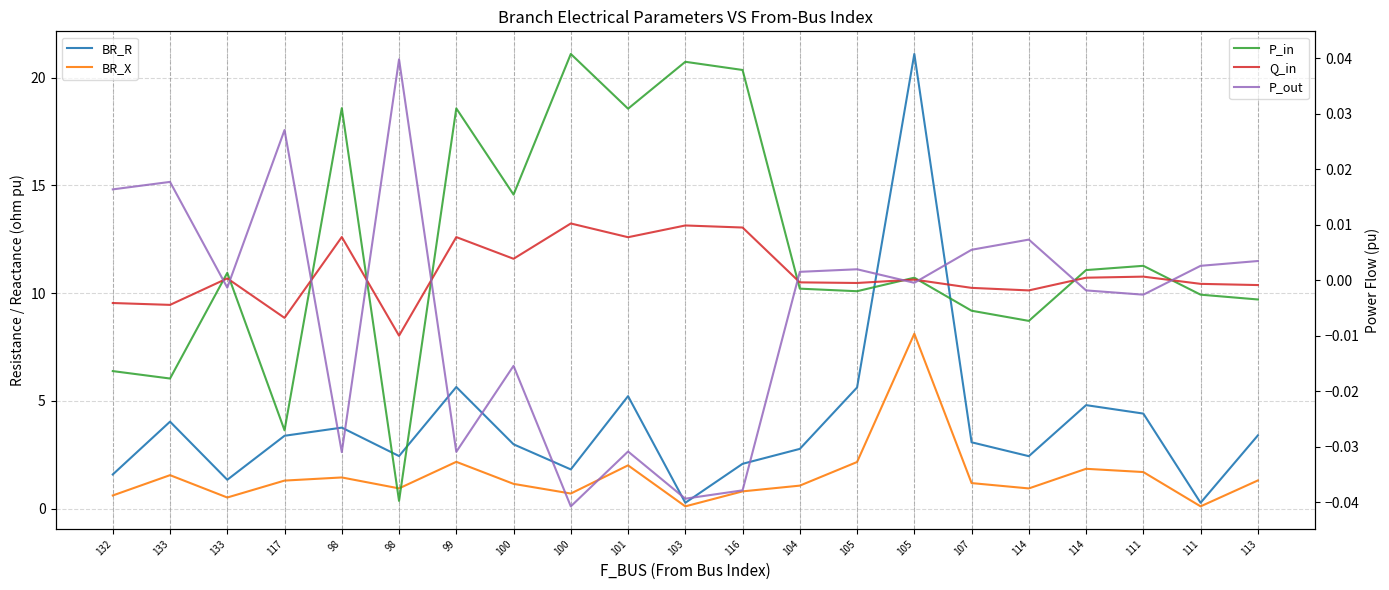

Between 104 and 111, which series saw the biggest shift?

BR_R